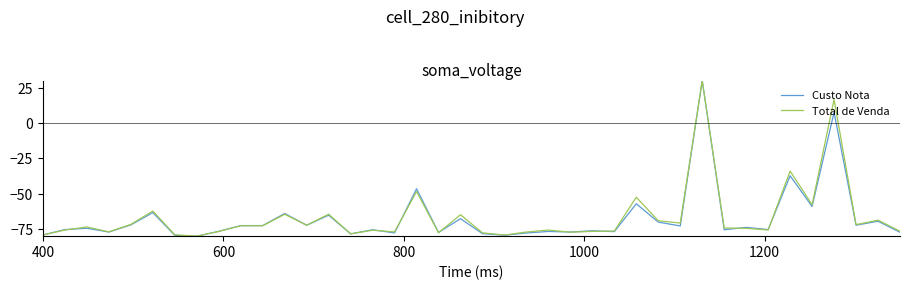

What is the highest value of the Total de Venda series?

30.0